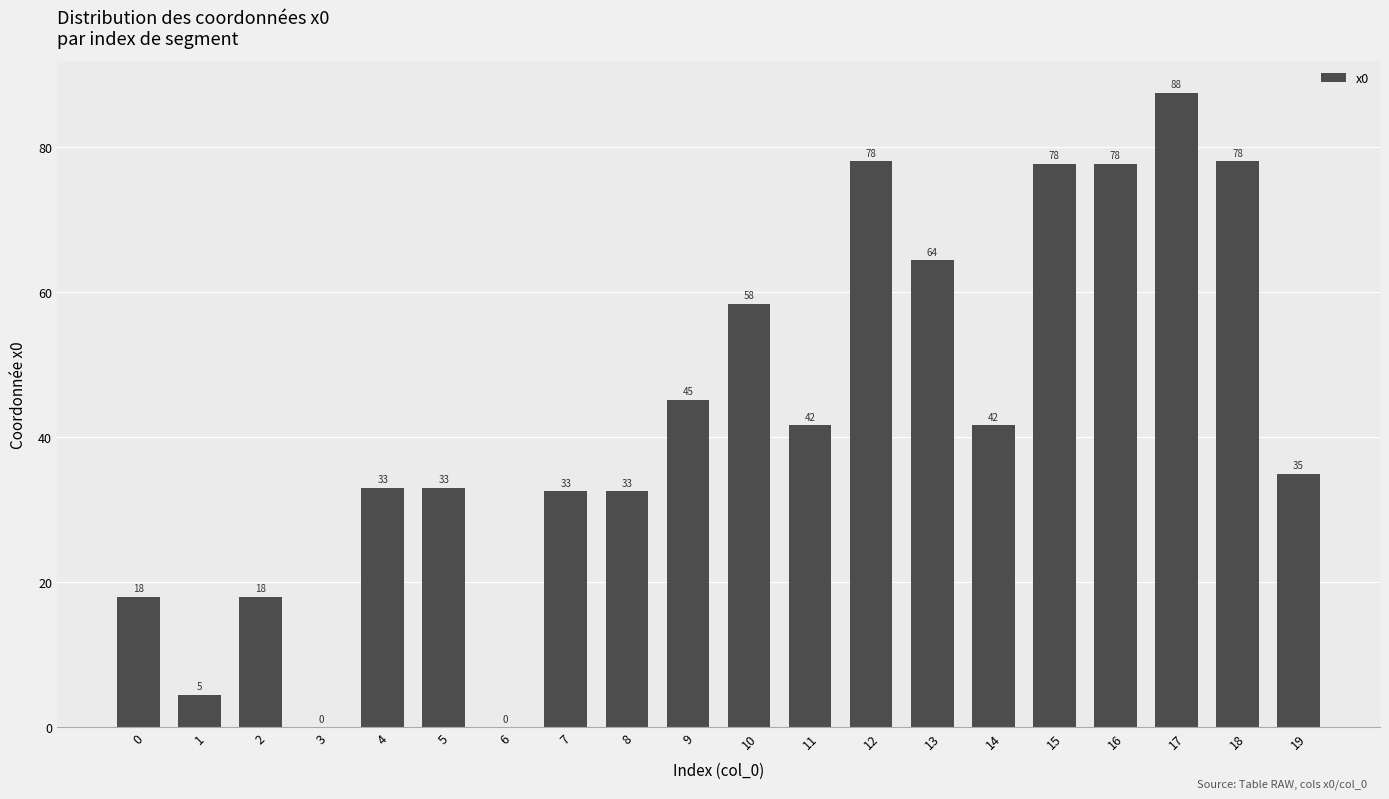

The value at 12 is 54.6. True or false?

False